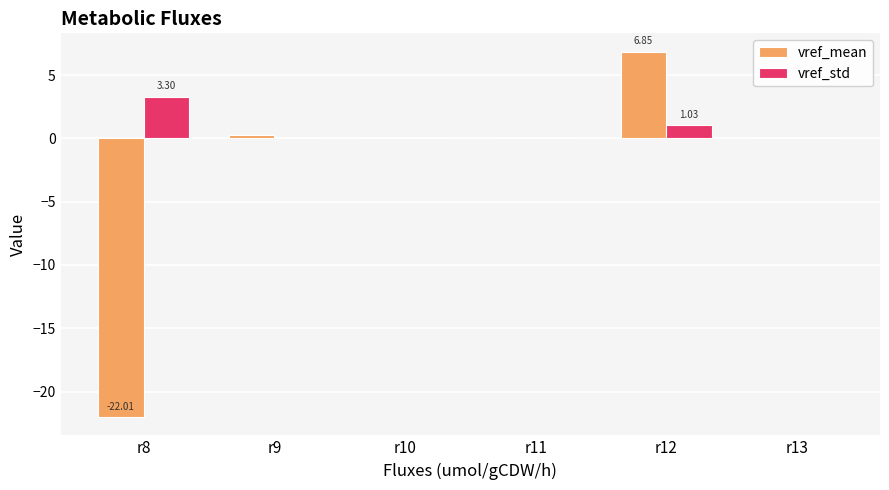

How many distinct data groups are displayed?

2